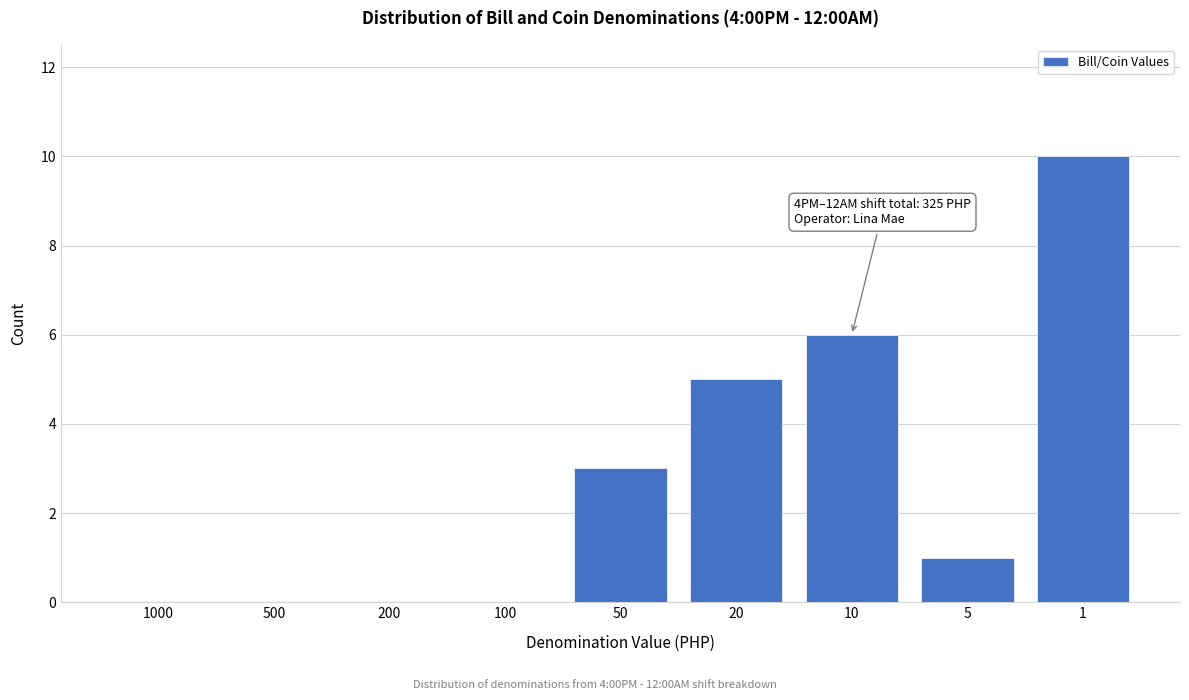

Reading left to right, what are all the values shown in this chart?

1000=0	500=0	200=0	100=0	50=3	20=5	10=6	5=1	1=10